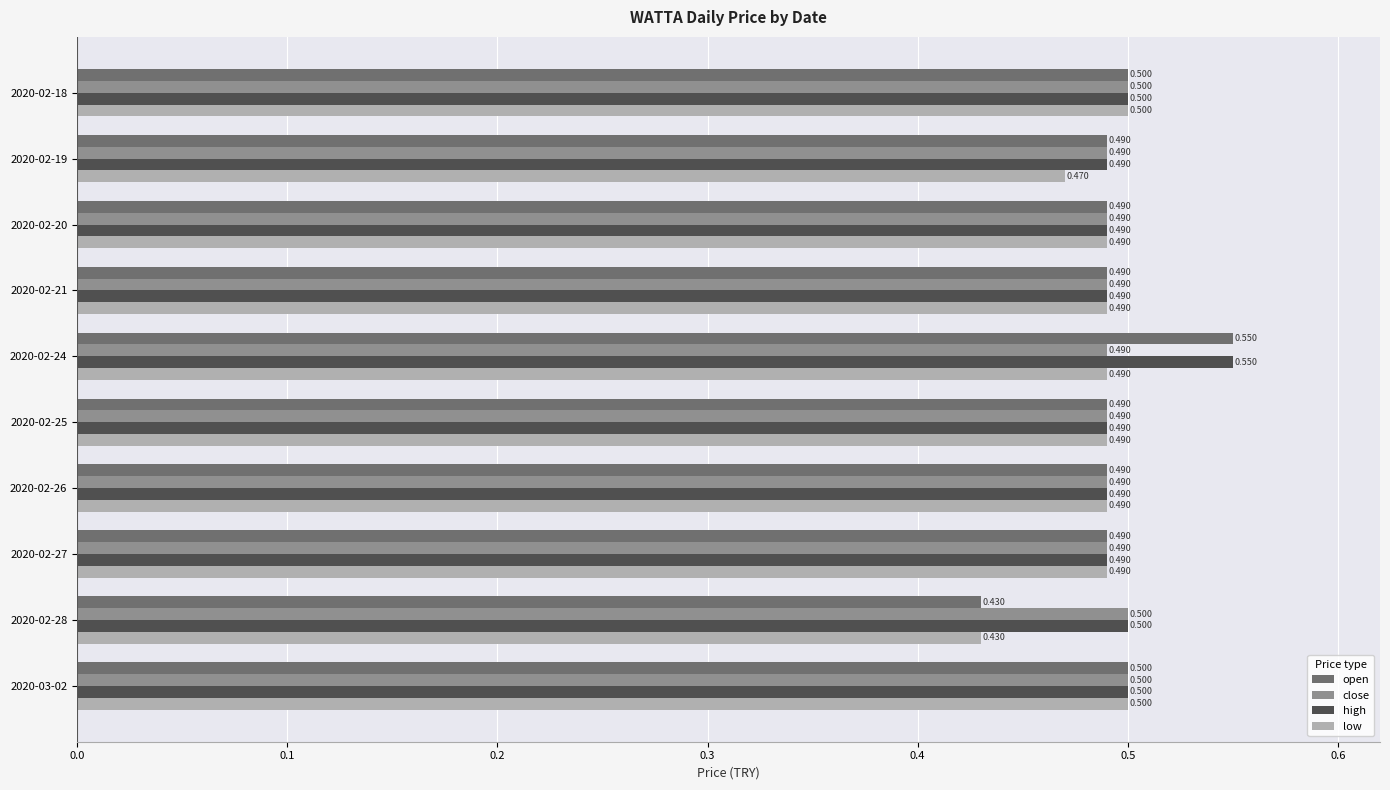

Which series changed the most between 2020-02-19 and 2020-02-25?

low